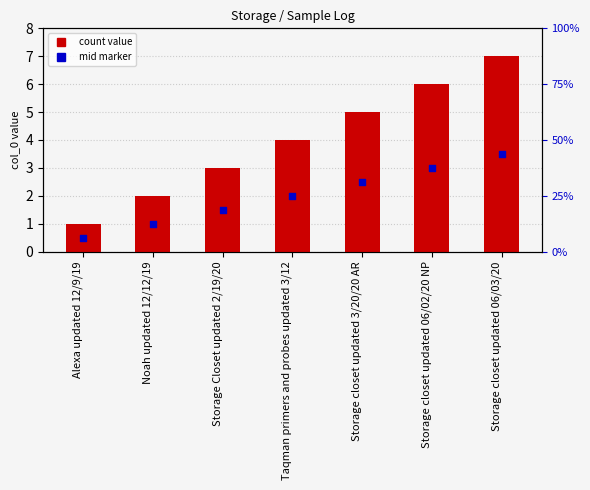

Between Storage Closet updated 2/19/20 and Noah updated 12/12/19, which is larger?

Storage Closet updated 2/19/20